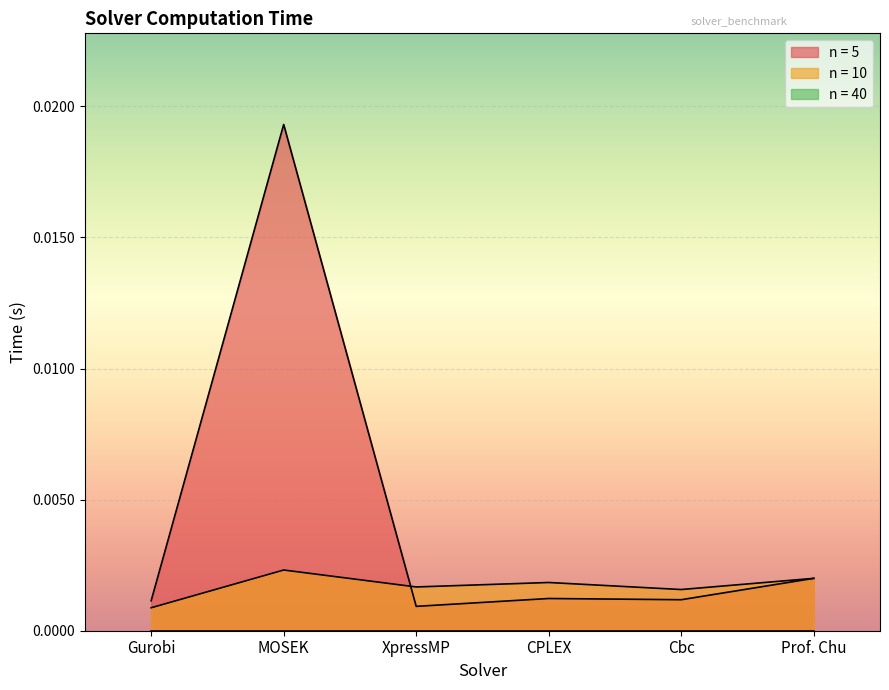

At which label is n = 5 closest to 0?

XpressMP